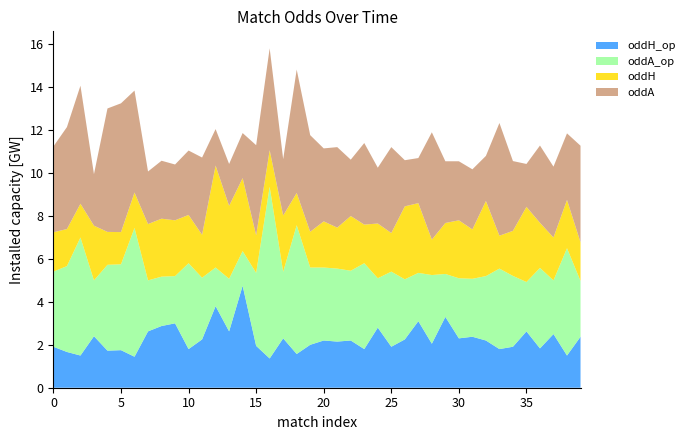

Reading left to right, transcribe all the data shown in this chart.

oddH_op: 1.9	1.7	1.5	2.4	1.7	1.8	1.4	2.6	2.9	3.0	1.8	2.2	3.8	2.6	4.8	1.9	1.4	2.3	1.6	2.0	2.2	2.1	2.2	1.8	2.8	1.9	2.2	3.1	2.0	3.3	2.3	2.4	2.2	1.8	1.9	2.6	1.8	2.5	1.5	2.4
oddA_op: 3.5	4.0	5.5	2.6	4.0	4.0	6.0	2.4	2.3	2.2	4.0	2.9	1.8	2.5	1.6	3.4	8.0	3.1	6.0	3.6	3.4	3.4	3.2	4.0	2.3	3.5	2.8	2.2	3.2	2.0	2.8	2.7	3.0	3.8	3.3	2.3	3.8	2.5	5.0	2.6
oddH: 1.8	1.7	1.6	2.5	1.5	1.5	1.6	2.6	2.7	2.6	2.2	2.0	4.8	3.4	3.4	1.8	1.7	2.6	1.5	1.7	2.1	1.9	2.5	1.8	2.5	1.8	3.4	3.2	1.6	2.4	2.7	2.3	3.5	1.5	2.1	3.5	2.1	2.0	2.2	1.8
oddA: 4.0	4.8	5.5	2.4	5.8	6.0	4.8	2.5	2.7	2.6	3.0	3.6	1.7	1.9	2.1	4.2	4.8	2.6	5.8	4.5	3.4	3.8	2.6	3.8	2.6	4.0	2.1	2.1	5.0	2.9	2.8	2.8	2.1	5.2	3.2	2.0	3.6	3.3	3.1	4.5